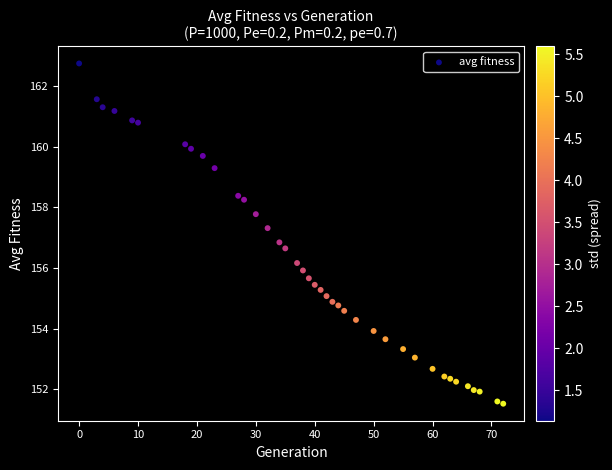

What is the range of X values (max minus min)?

72.0